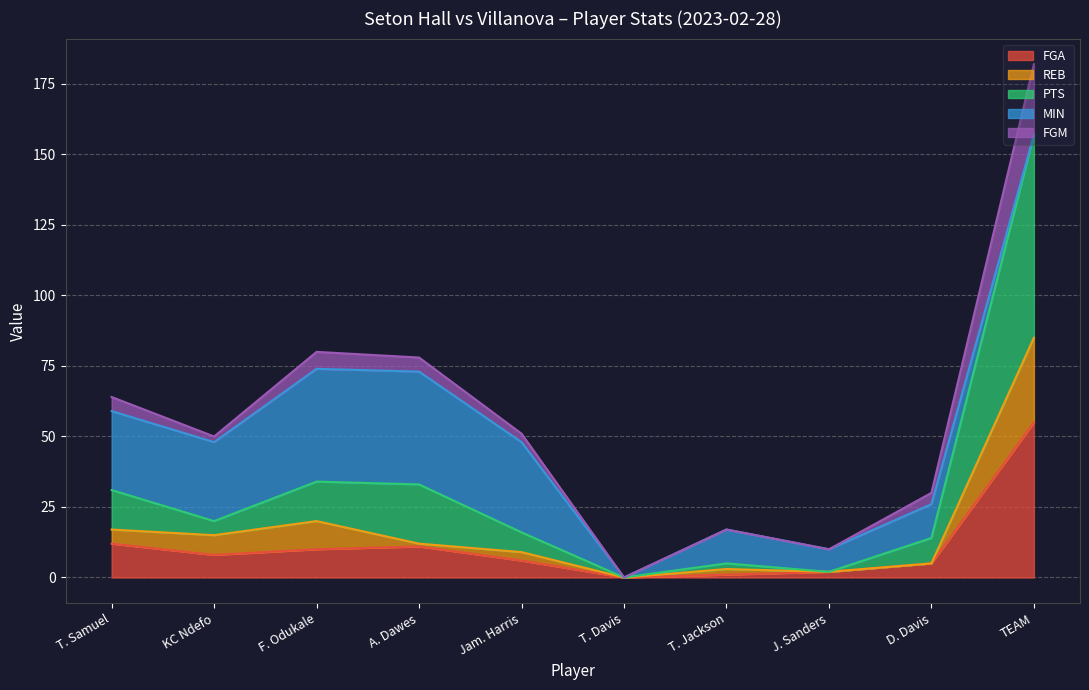

The value of FGA at KC Ndefo is 8. True or false?

True